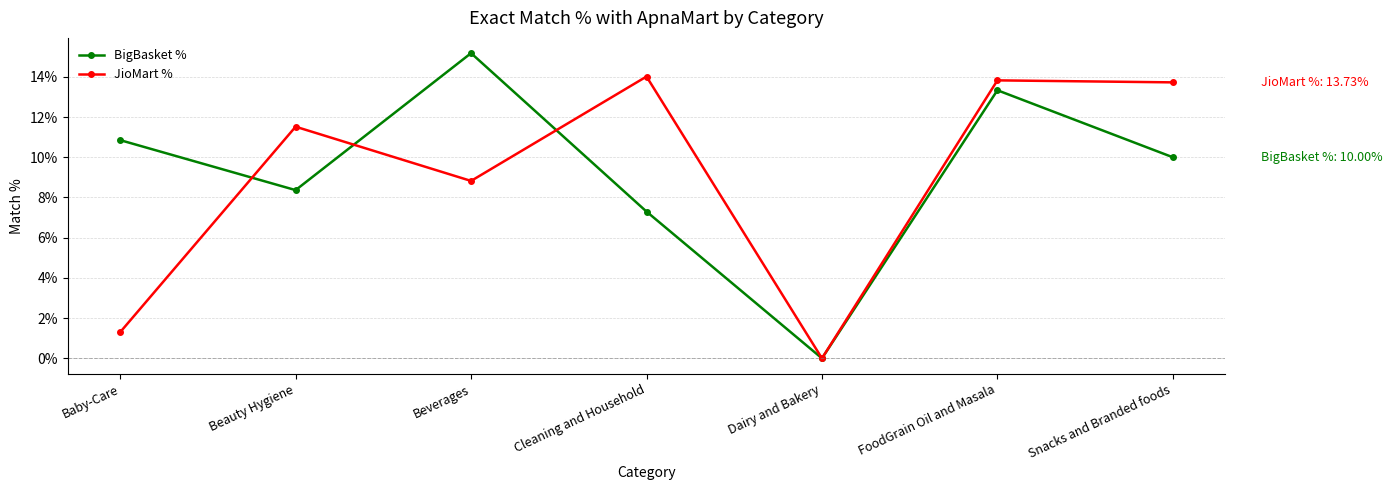

What is the sum of the BigBasket % values at Snacks and Branded foods and FoodGrain Oil and Masala?

23.3